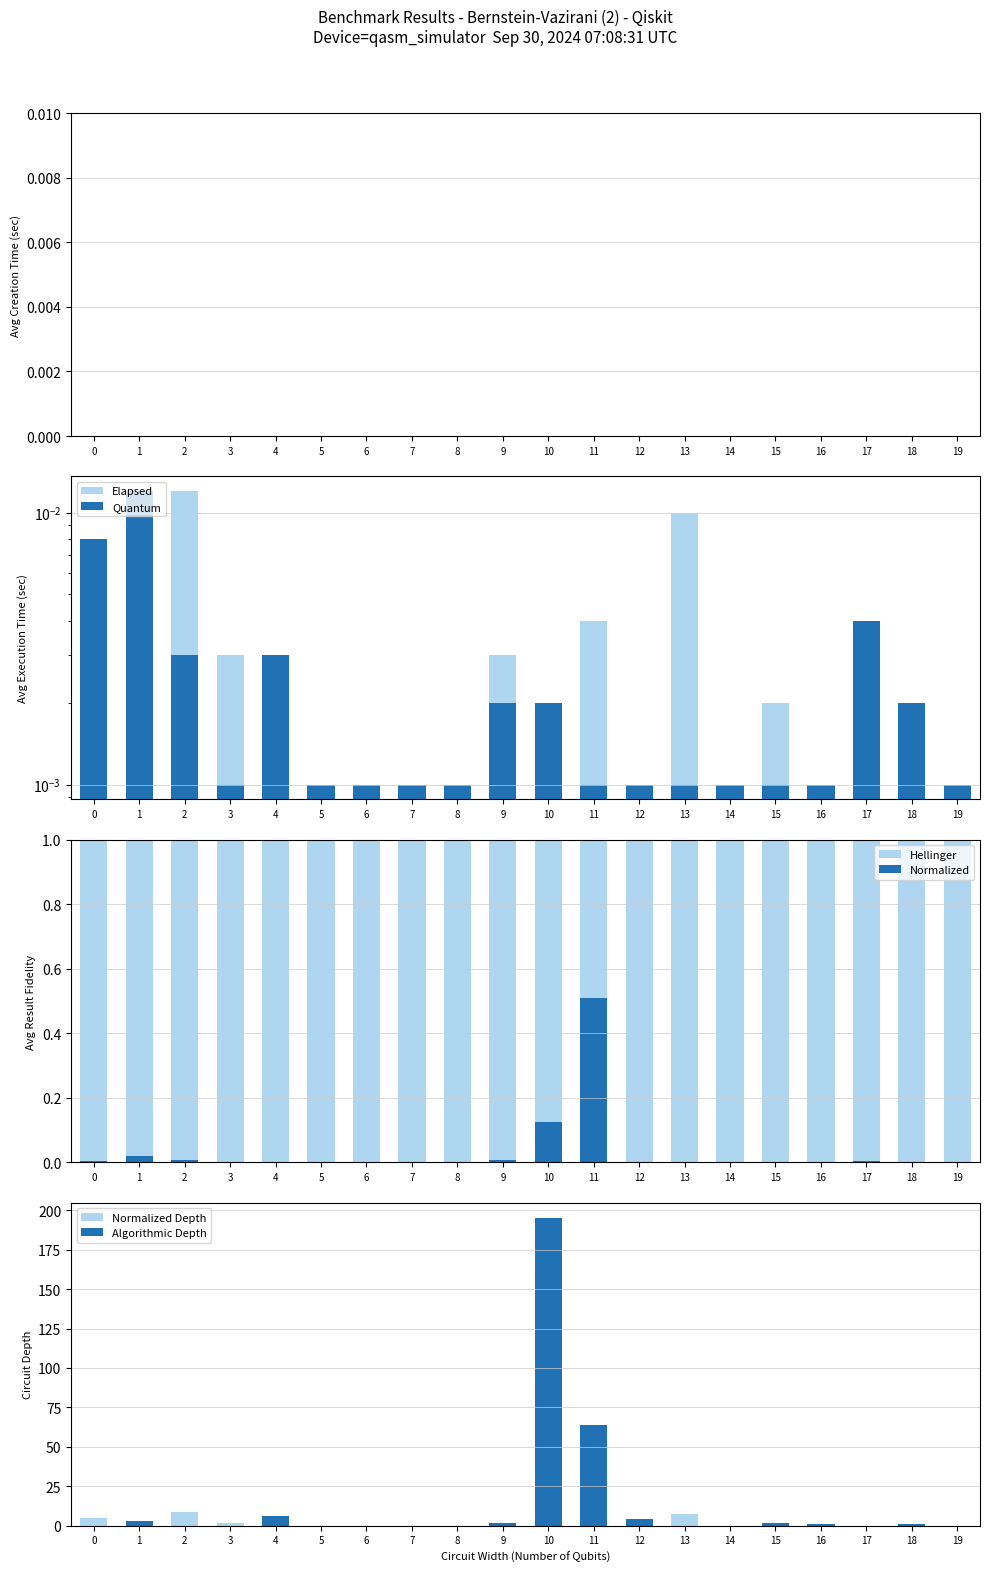

What is the total value across all series at 10?

195.1